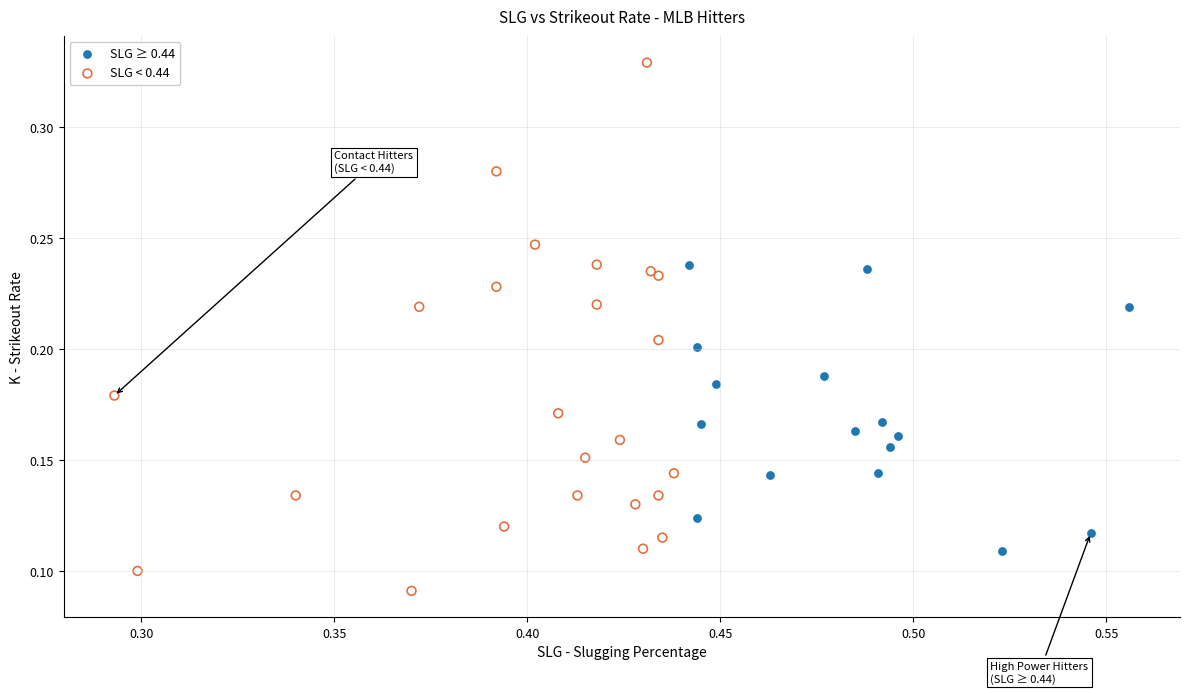

Which series has the largest Y range (max minus min)?

SLG < 0.44